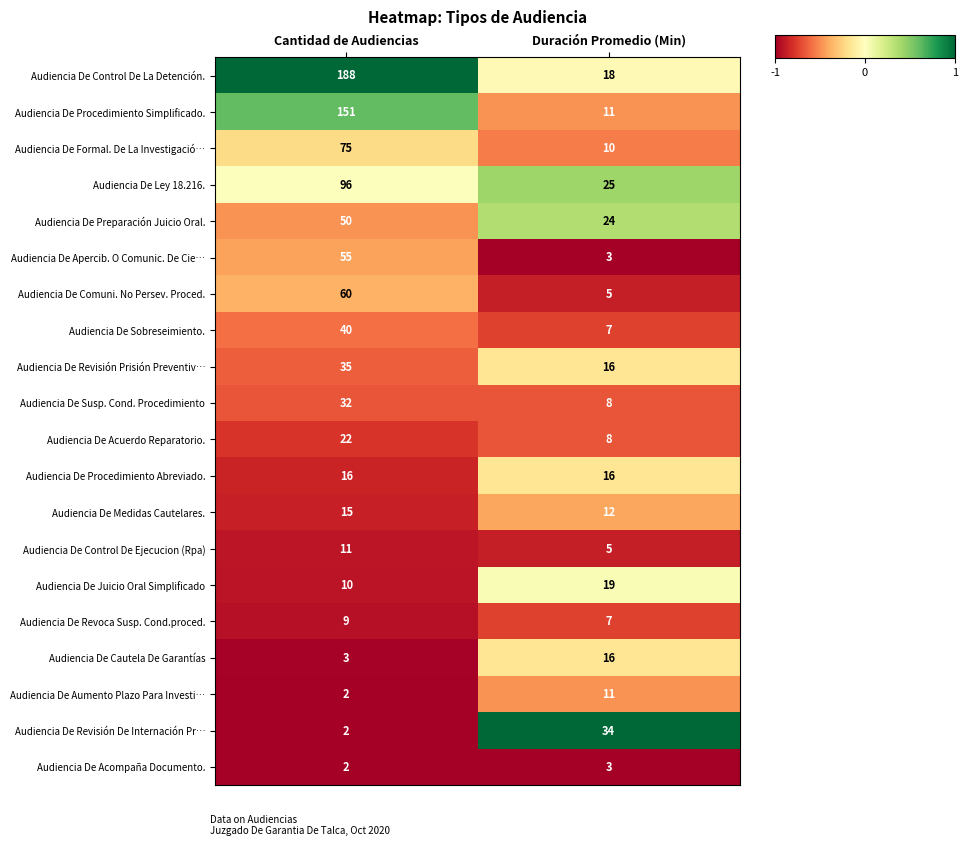

What is the difference between the Audiencia De Comuni. No Persev. Proced. values at Cantidad de Audiencias and Duración Promedio (Min)?

55